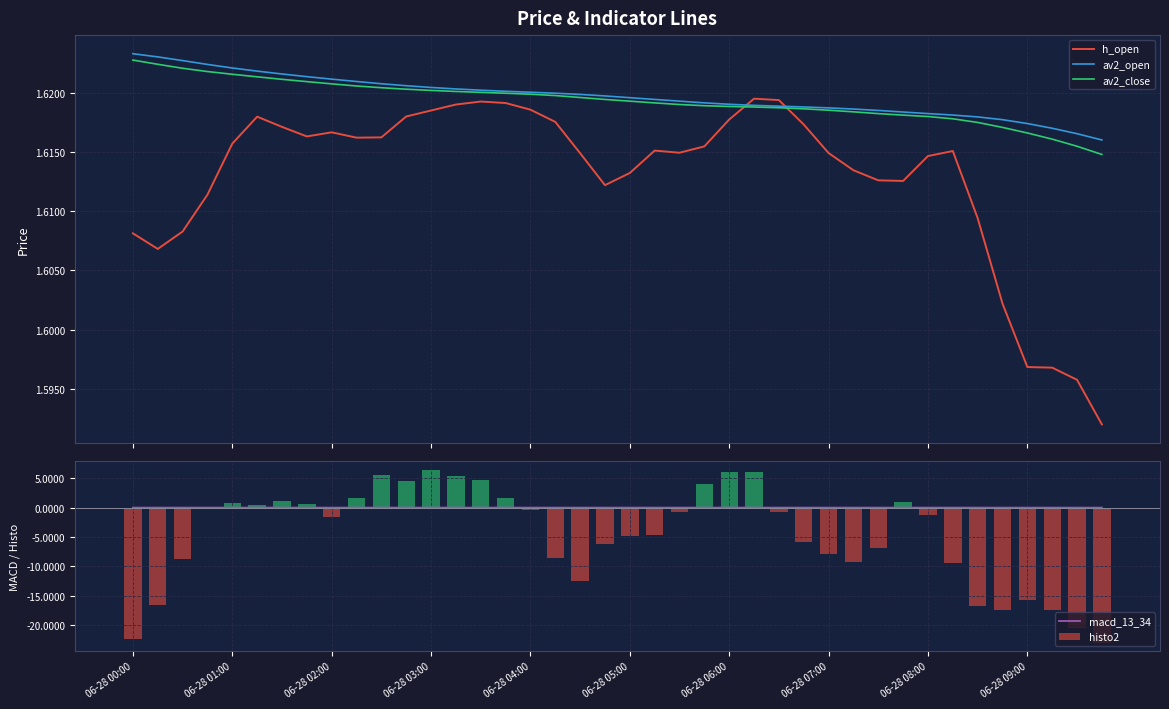

Which series ends up on top after the final intersection of av2_open and h_open?

av2_open